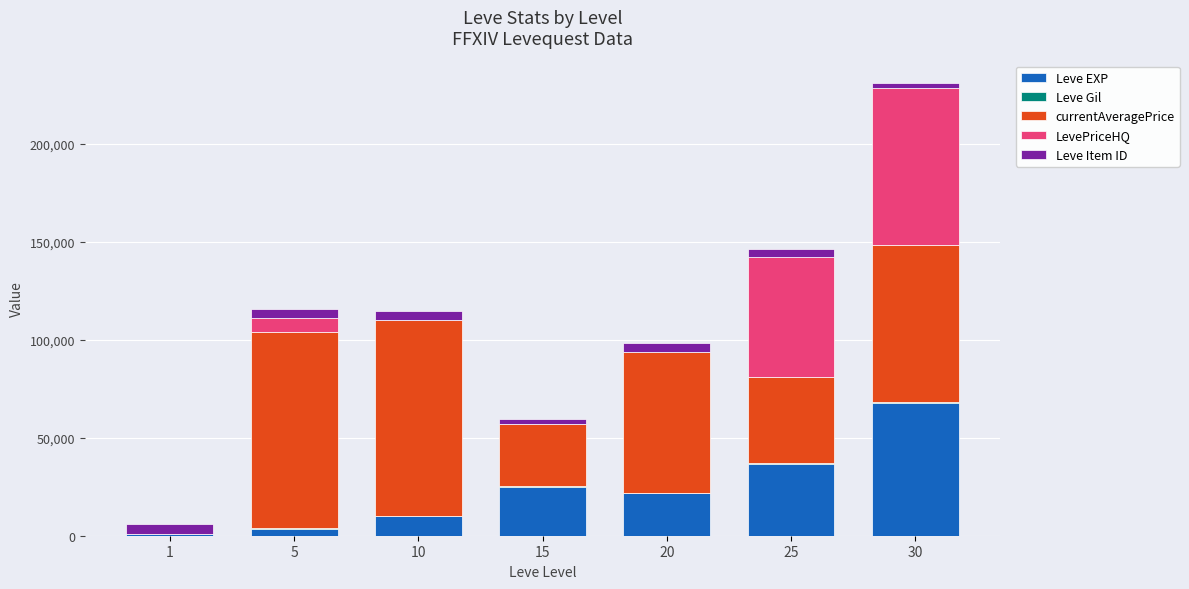

At which category is the sum across all series the highest?

30